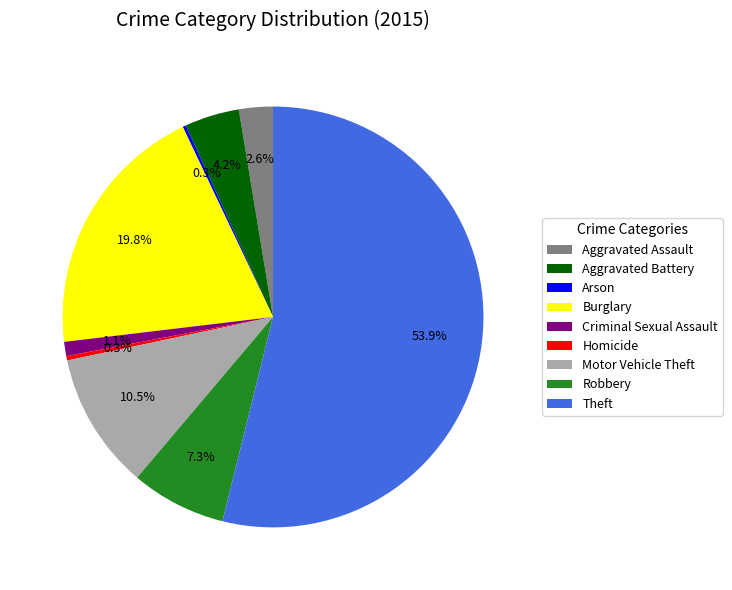

Which slice is the largest?

Theft